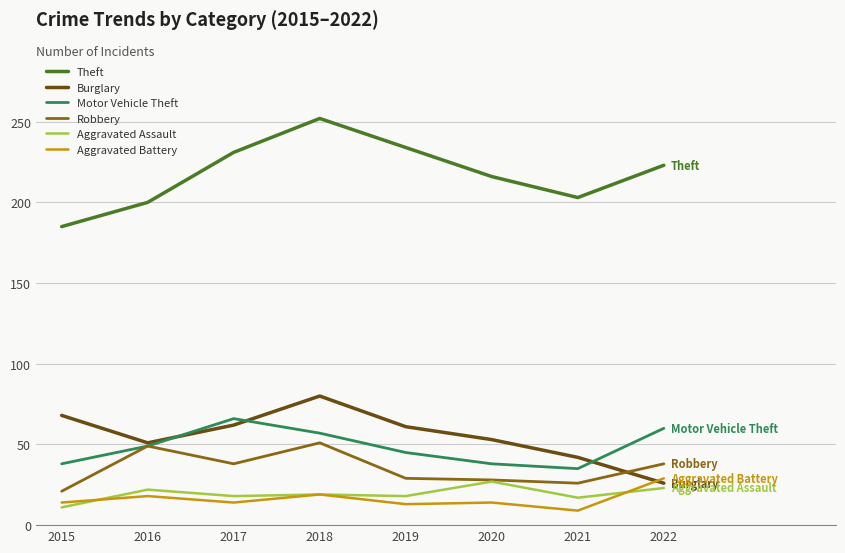

At 2015, list the series in order from largest to smallest.

Theft, Burglary, Motor Vehicle Theft, Robbery, Aggravated Battery, Aggravated Assault